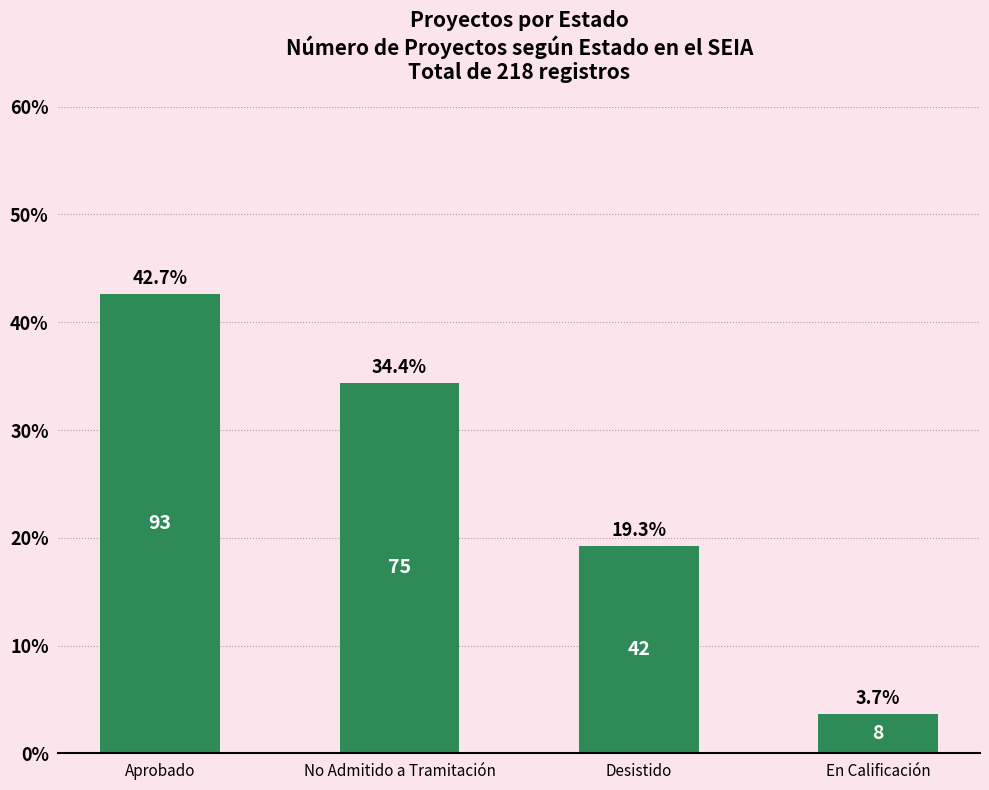

At which category does the chart reach its peak across all series?

Aprobado